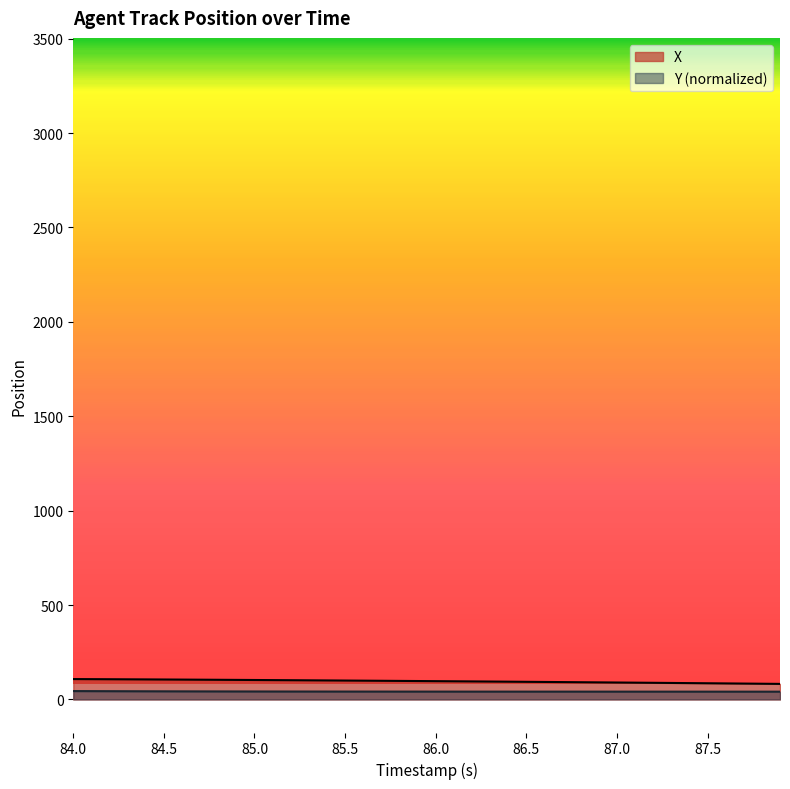

True or false: Y and X cross at least once.

False